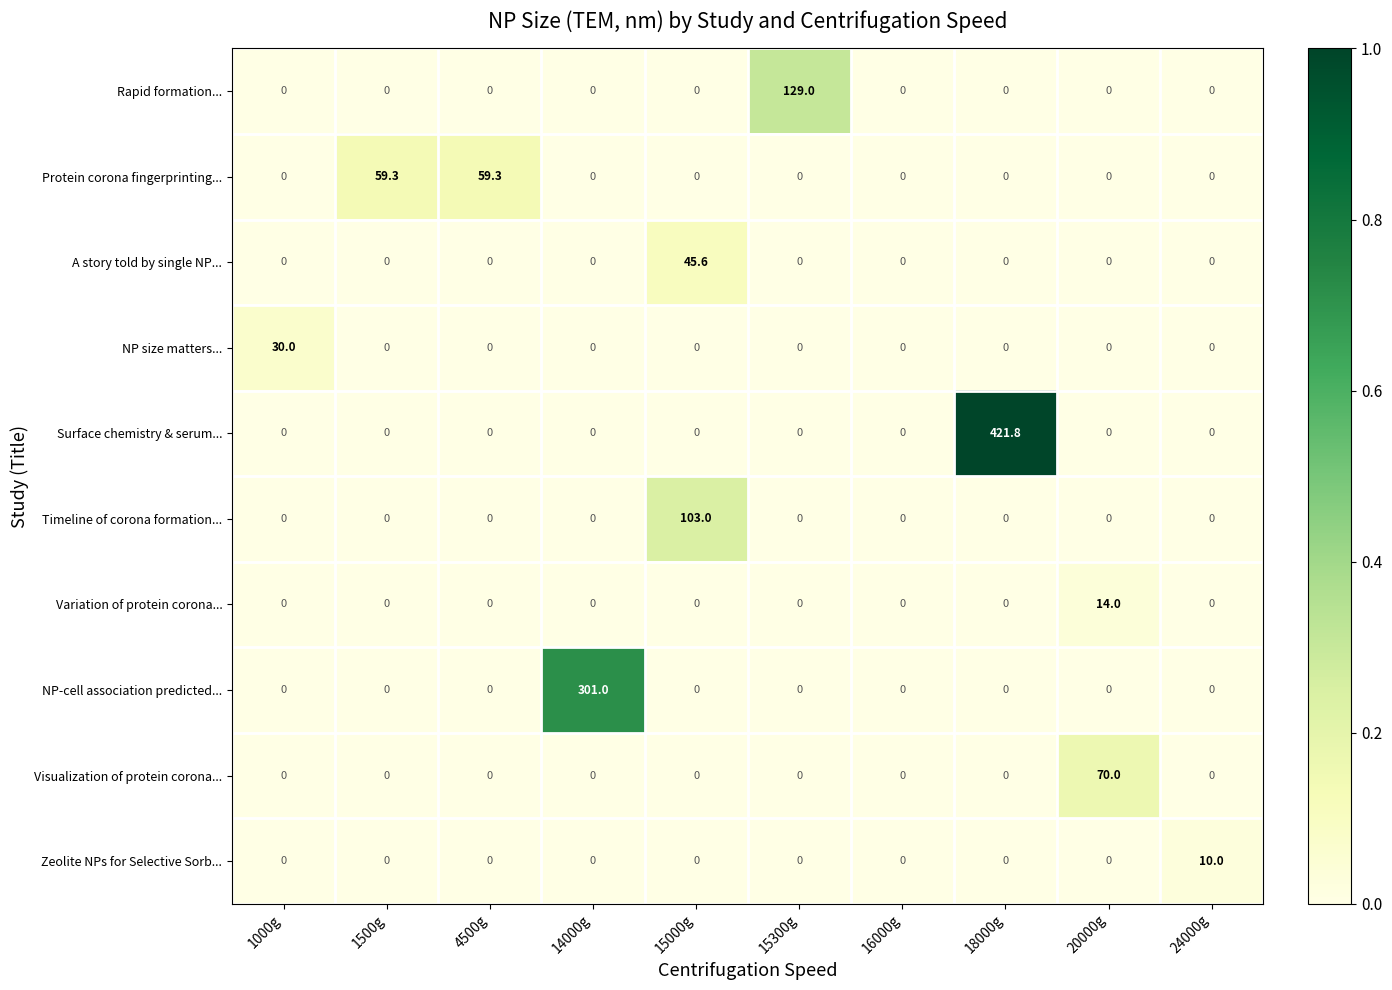

Is the value of Variation of protein corona... at 16000g greater than the value of Zeolite NPs for Selective Sorb... at 24000g?

No